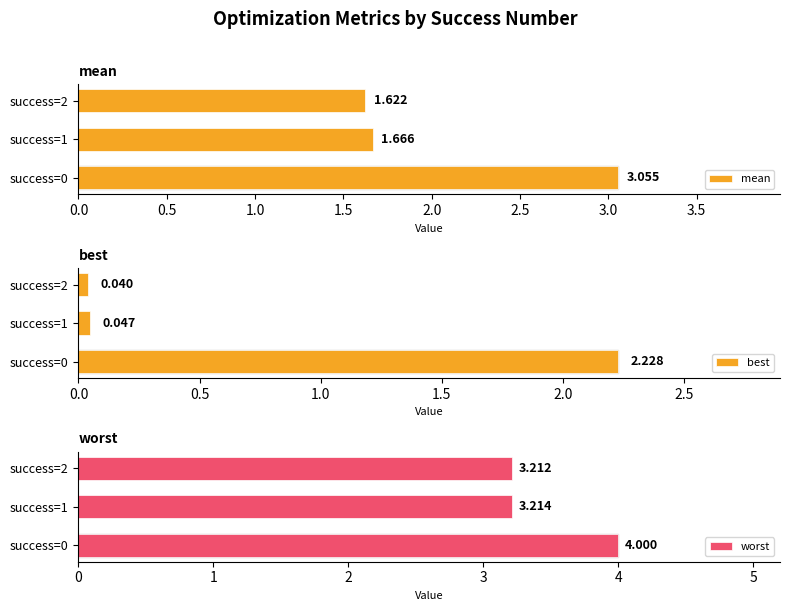

What position from the right is 1.0?

1